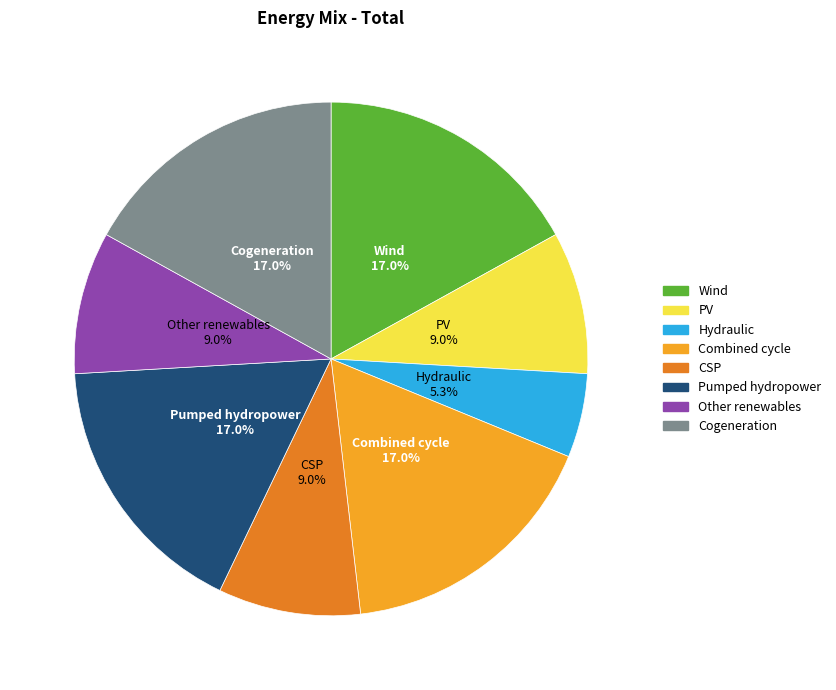

To the nearest percent, what is the difference between the largest and smallest slice percentages?

12%